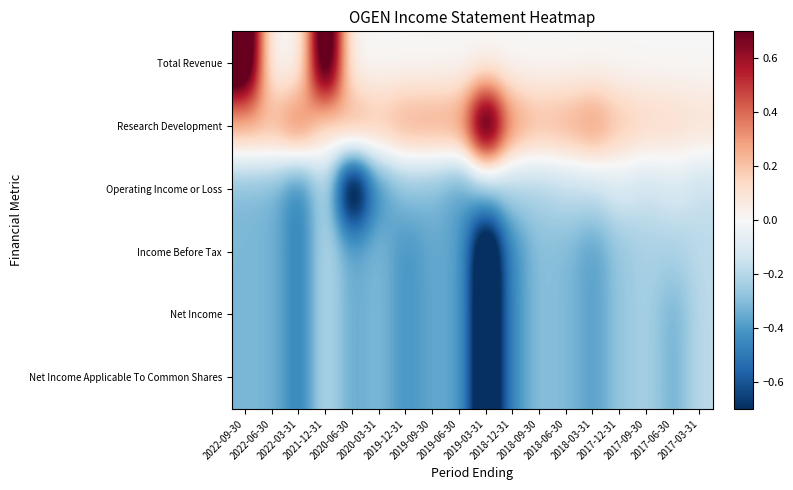

At which category is the sum across all series the highest?

2021-12-31